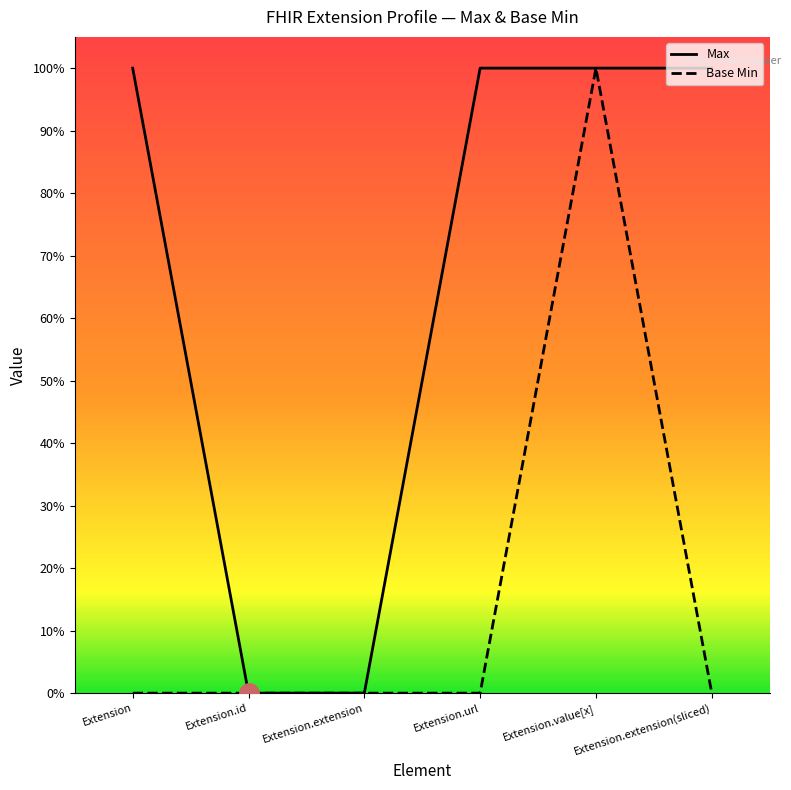

List the series in order of their overall mean, lowest first.

Base Min, Max